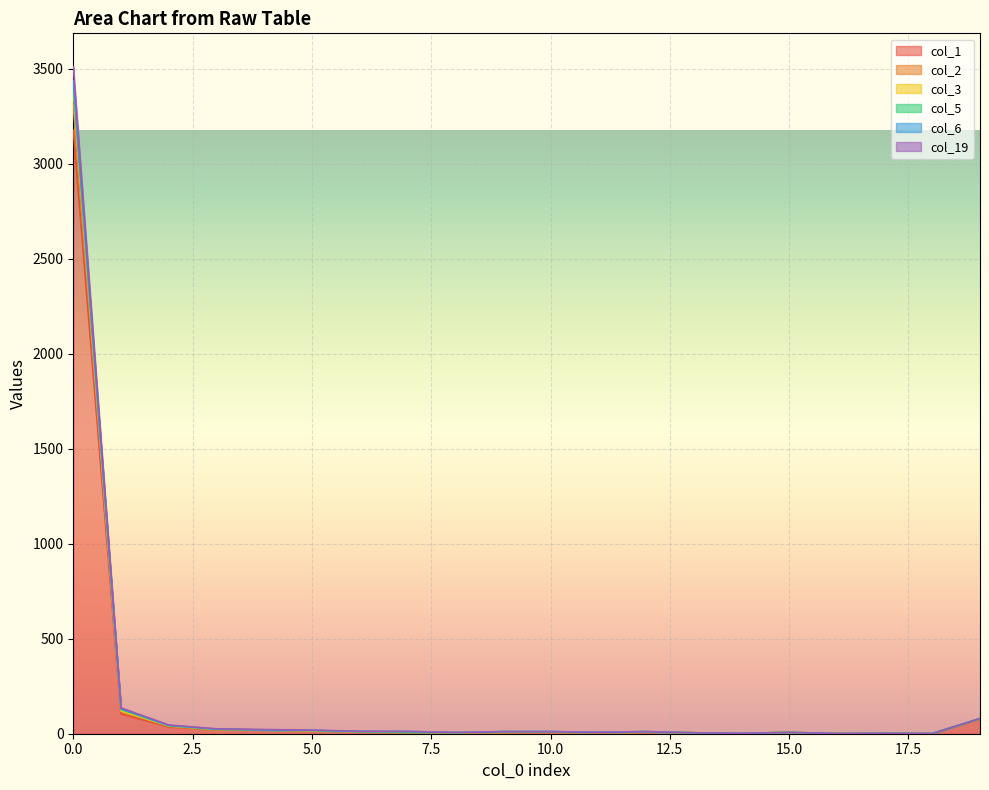

The col_19 series shows 41 at 2. True or false?

True